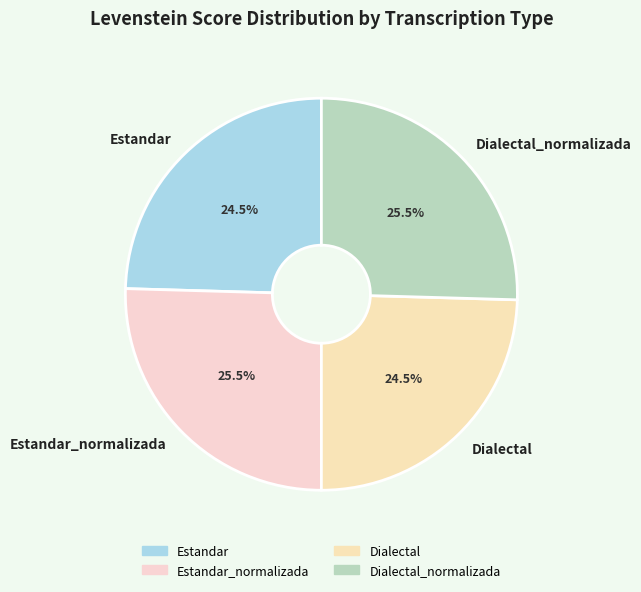

Approximately how many times larger is the value at Estandar_normalizada compared to Dialectal_normalizada?

1.0